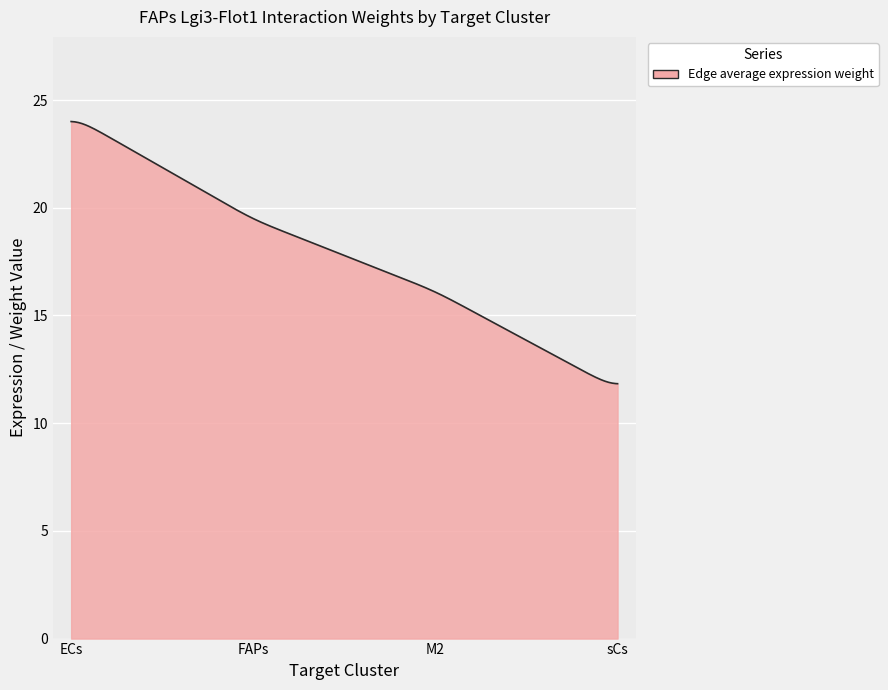

What is the difference between the maximum and minimum values?

12.2